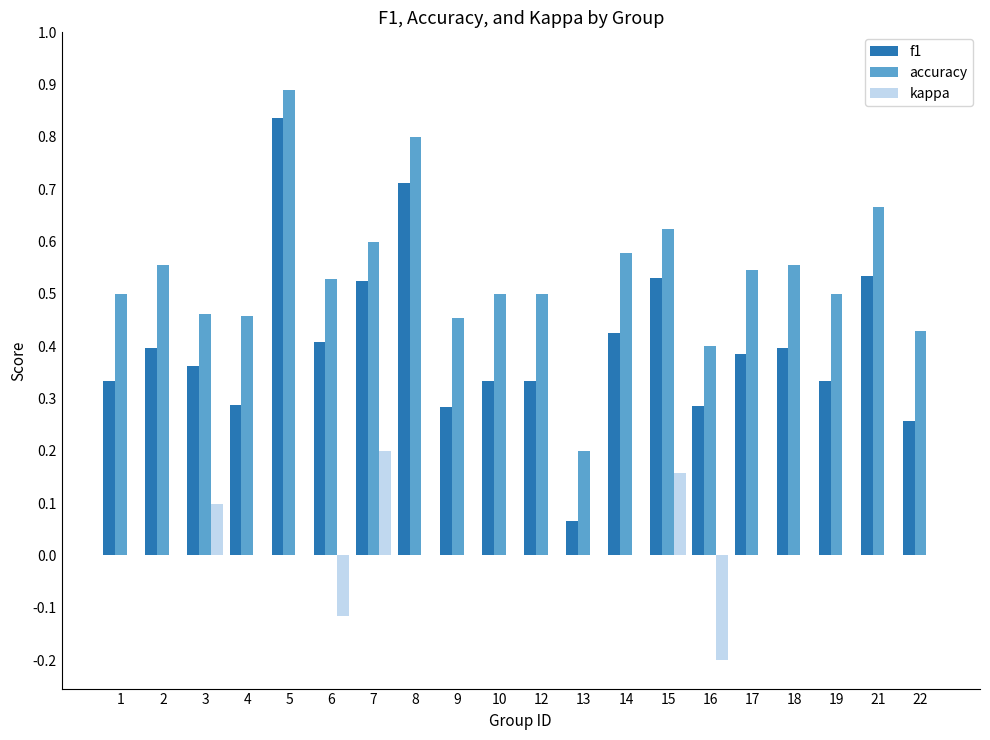

The kappa series shows -0.3 at 19. True or false?

False